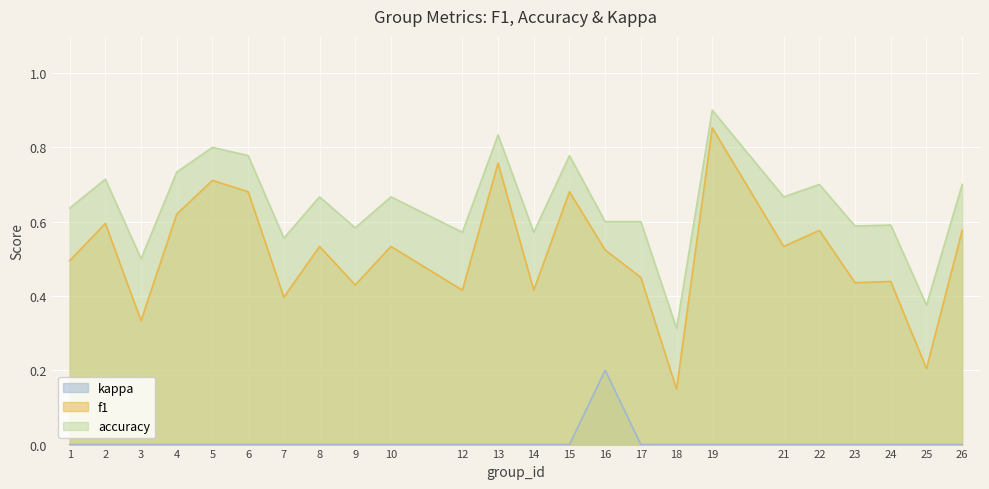

How many accuracy values are between 0 and 1?

24